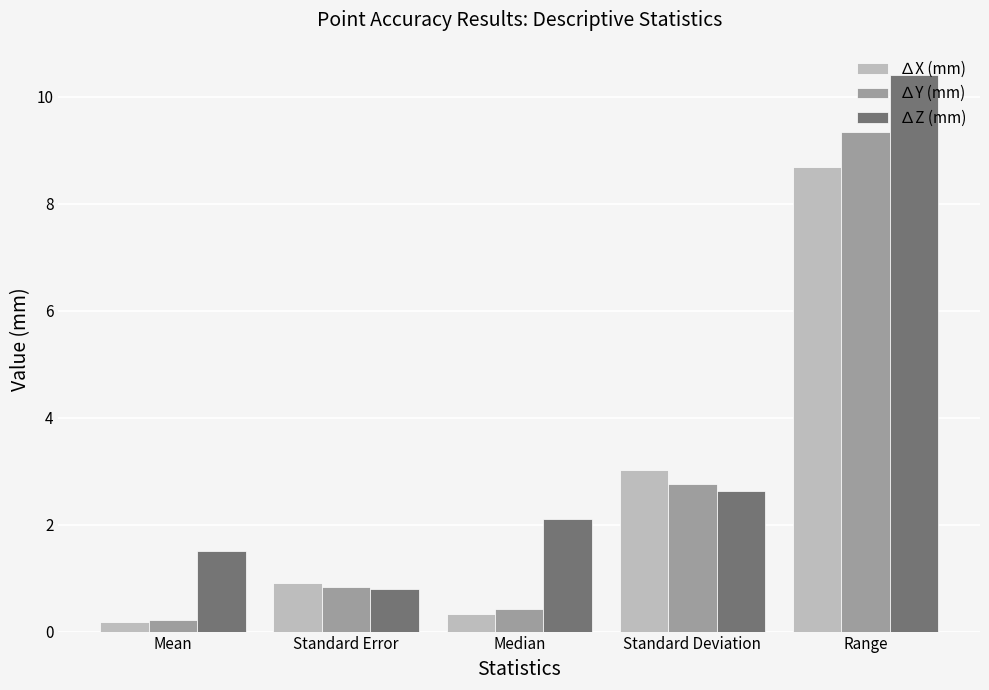

How many distinct data groups are displayed?

3